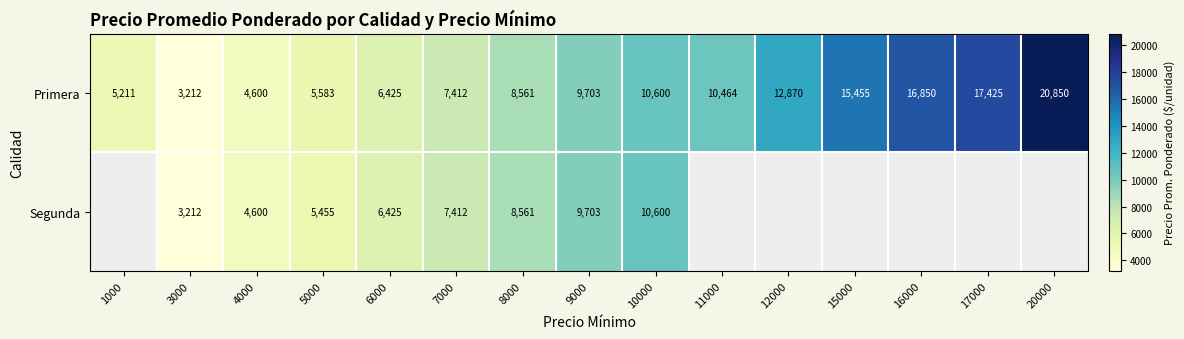

What is the total value across all series at 7000?

14824